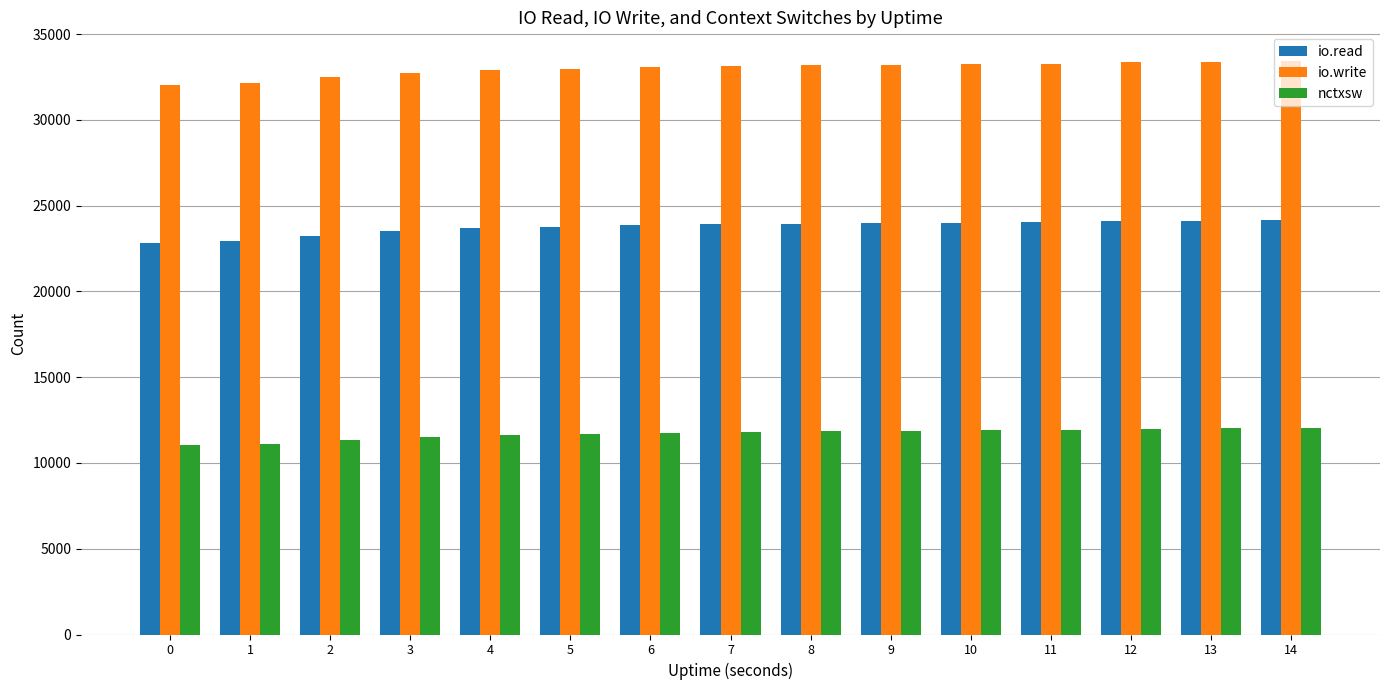

What is the minimum value for io.read?

22828